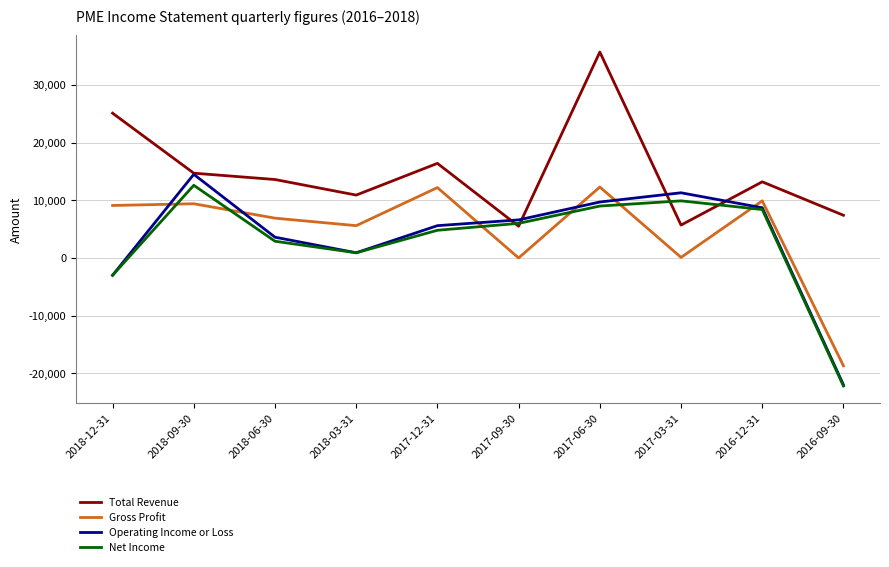

Between 2018-06-30 and 2017-12-31, which series saw the biggest shift?

Gross Profit